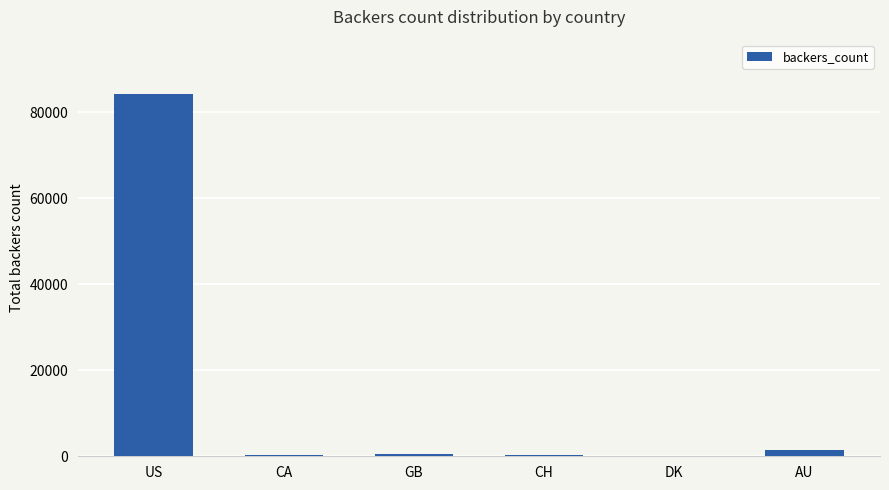

The value at US is 84234. True or false?

True